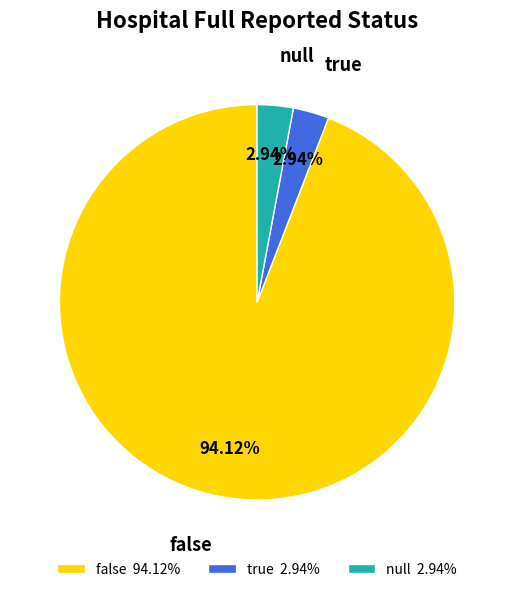

Does false represent more than half of the total?

Yes